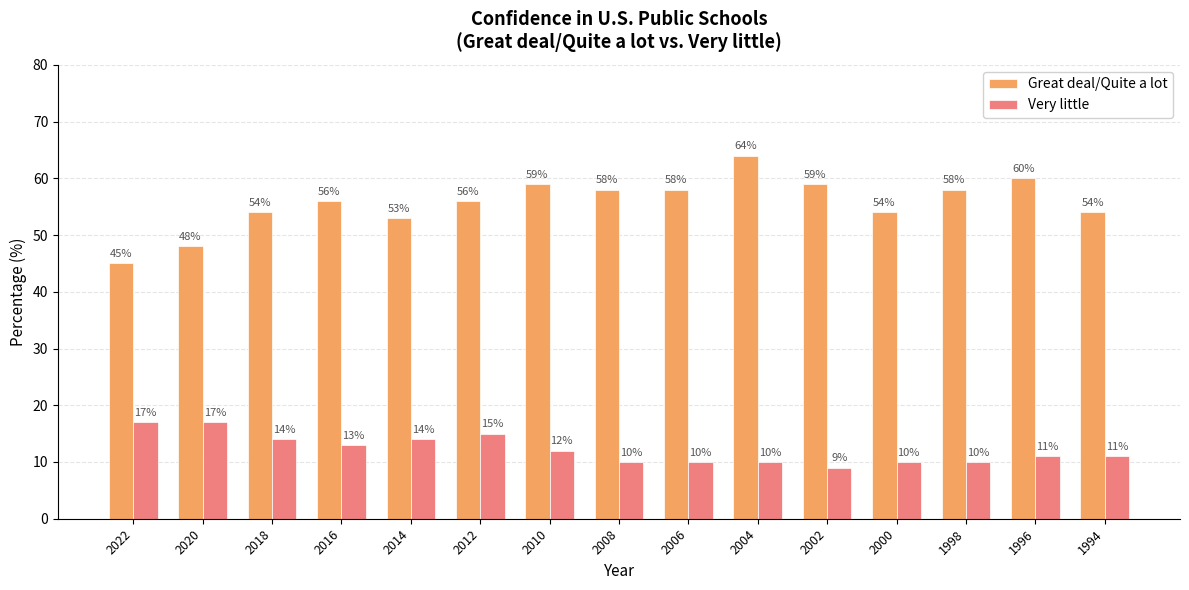

Which category has the highest value across all series?

2004